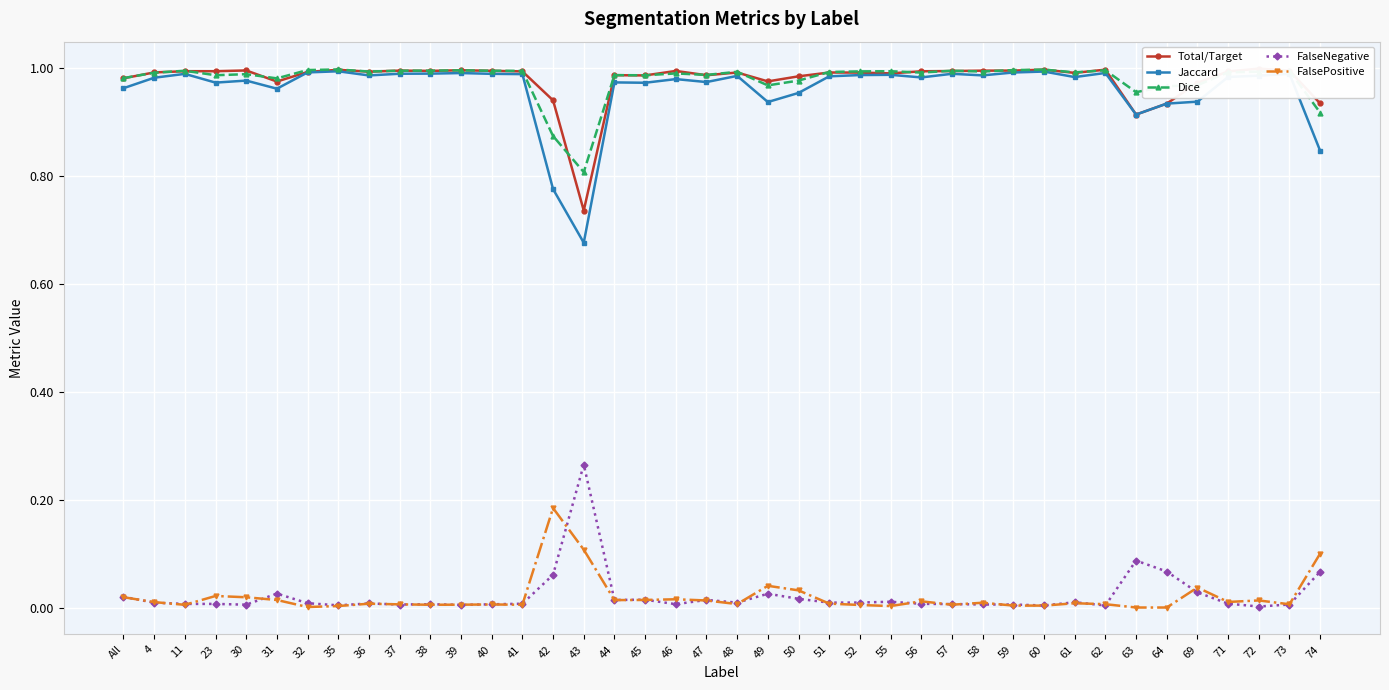

Rank the series at 39 from highest to lowest value.

Total/Target, Dice, Jaccard, FalsePositive, FalseNegative